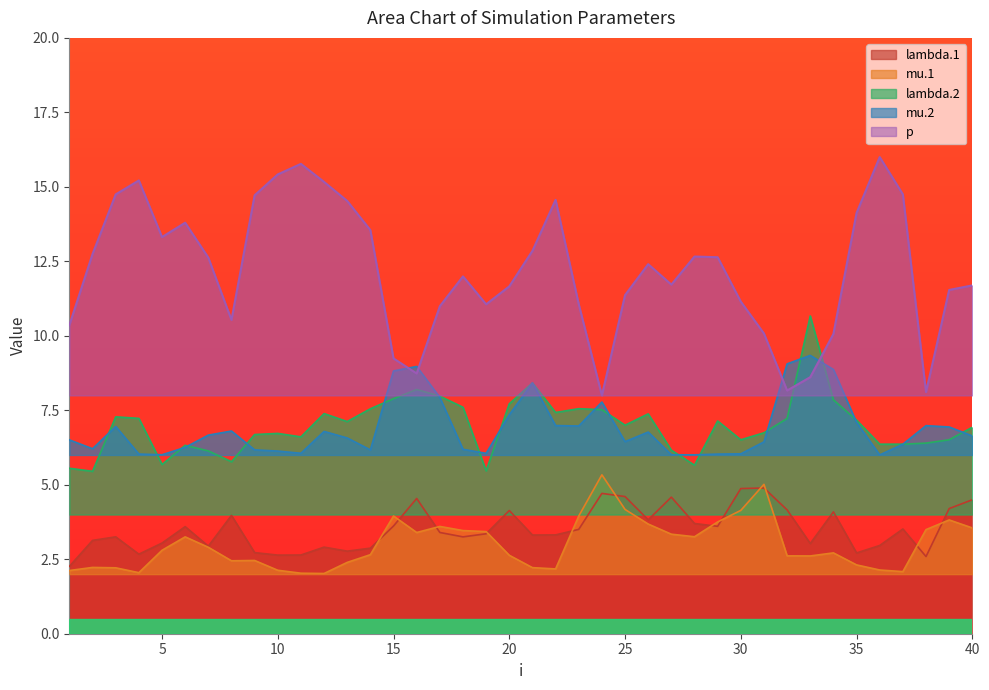

How many lines are shown in the chart?

5